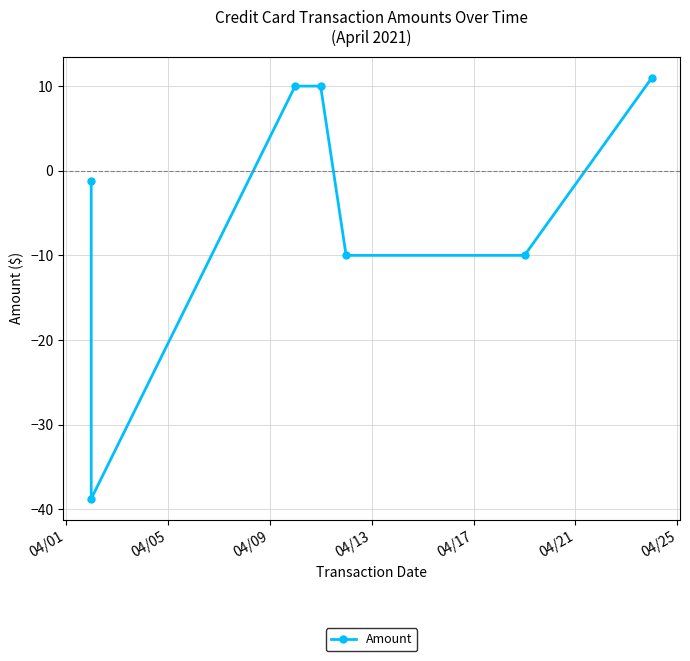

Is it true that the value at 04/09 is 15.1?

False